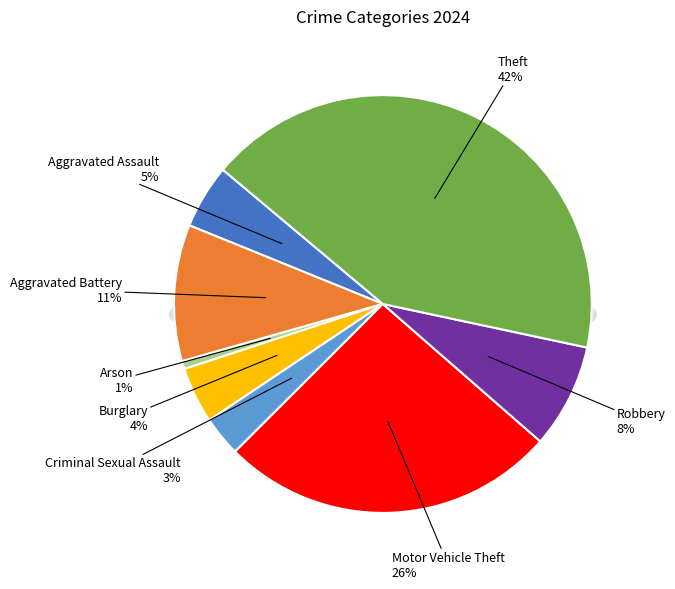

Which has a higher value, Aggravated Battery or Criminal Sexual Assault?

Aggravated Battery